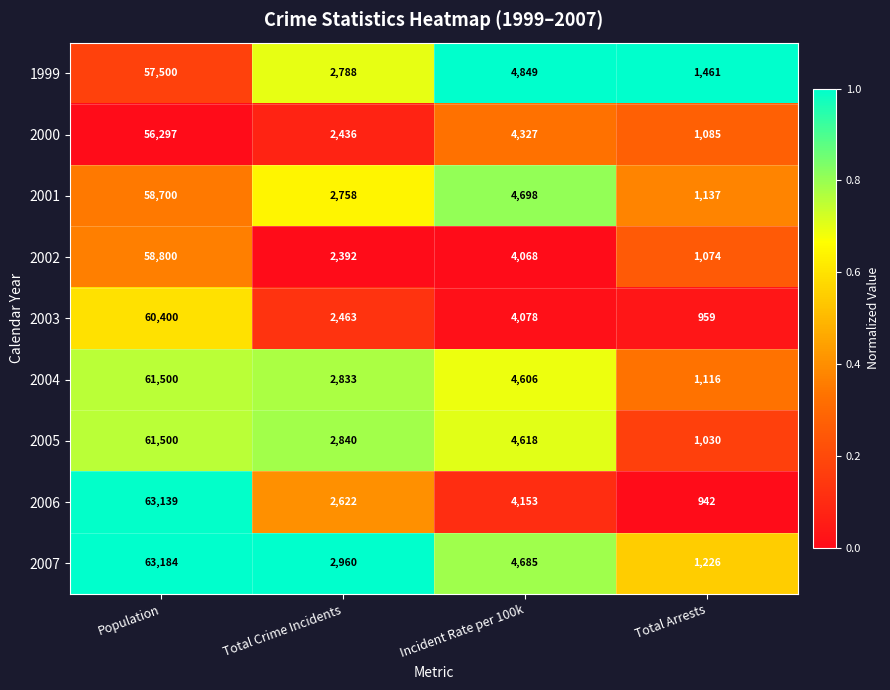

True or false: 2006 has a value of 4153 at Incident Rate per 100k.

True